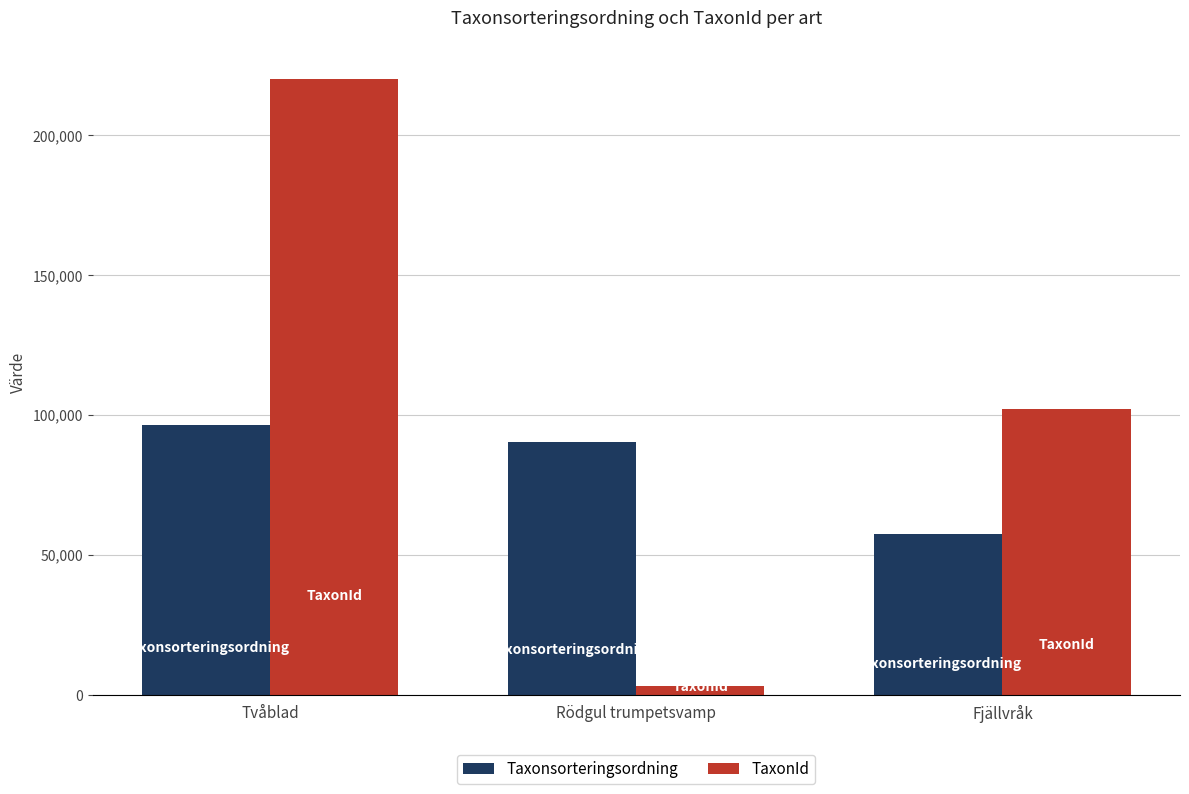

What is the label of the 1st bar from the right?

Fjällvråk